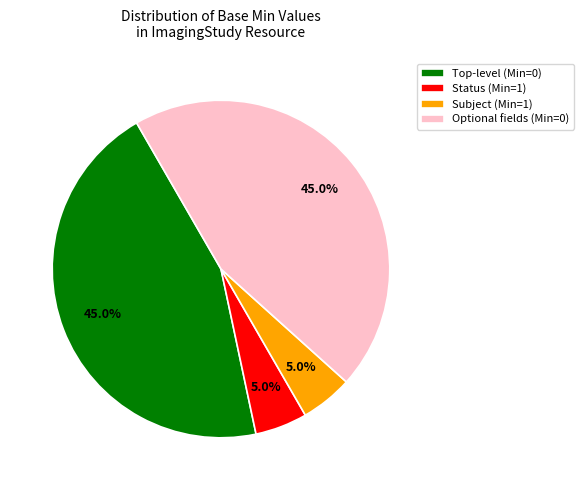

To the nearest percent, what is the average slice percentage?

25%